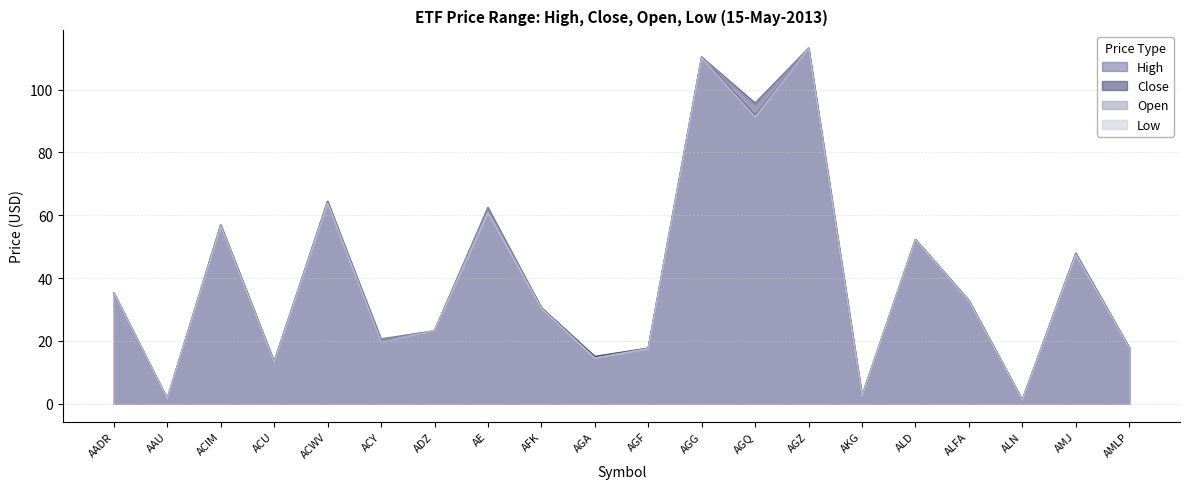

At which label is Close closest to 57?

ACIM